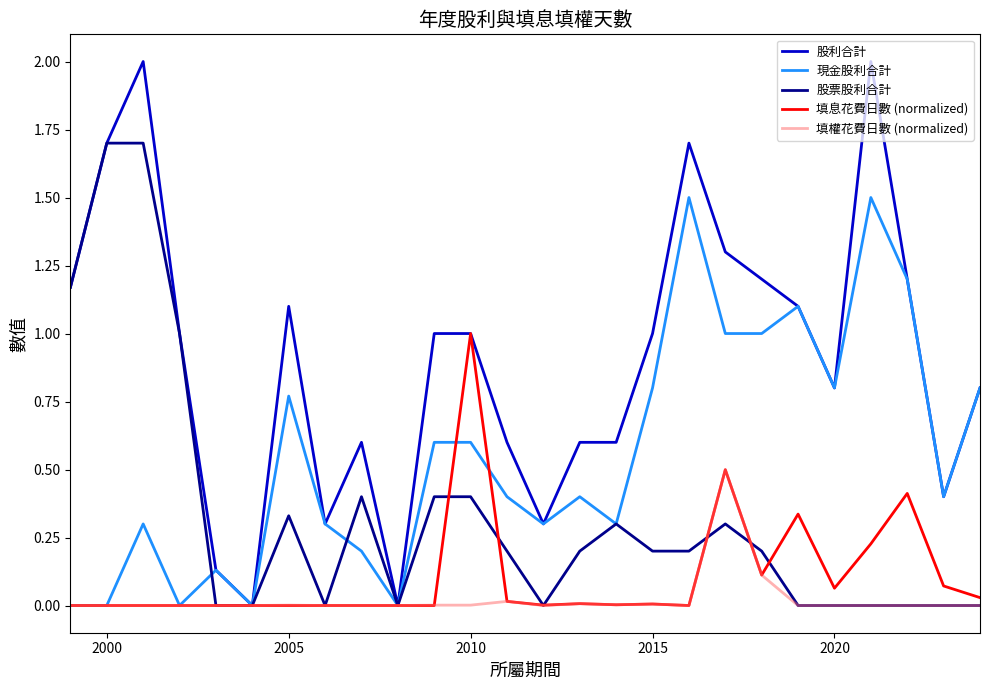

What is the maximum value for 現金股利合計?

1.5